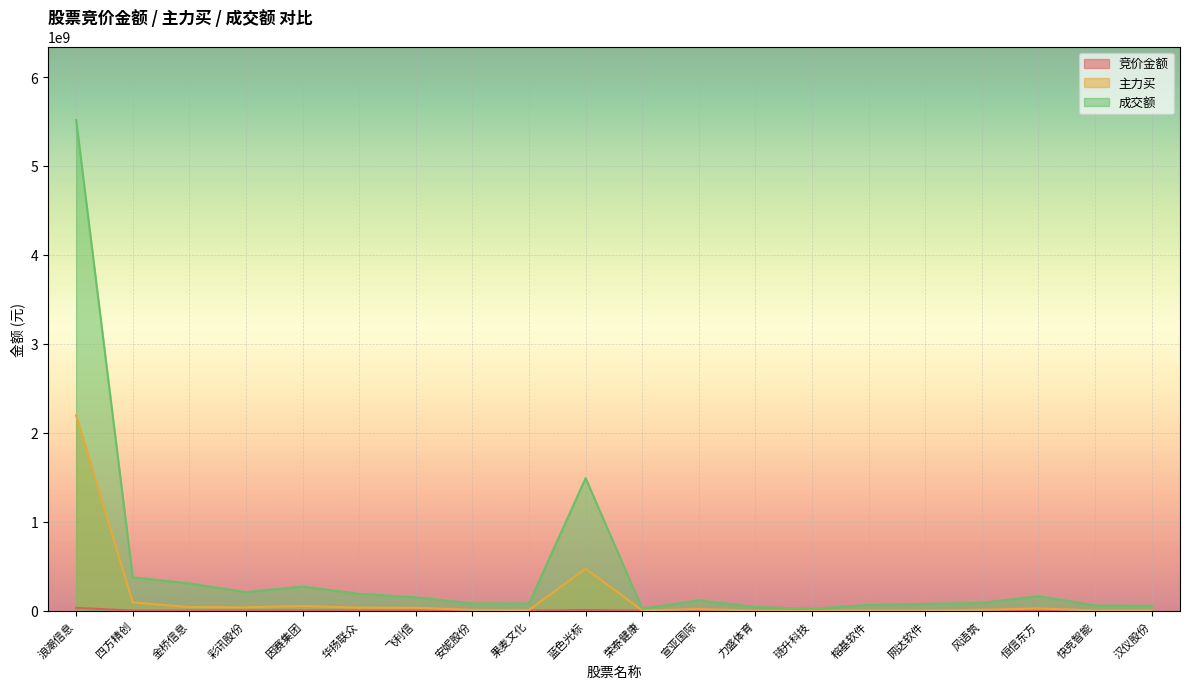

Between 彩讯股份 and 宣亚国际, which series saw the biggest shift?

成交额